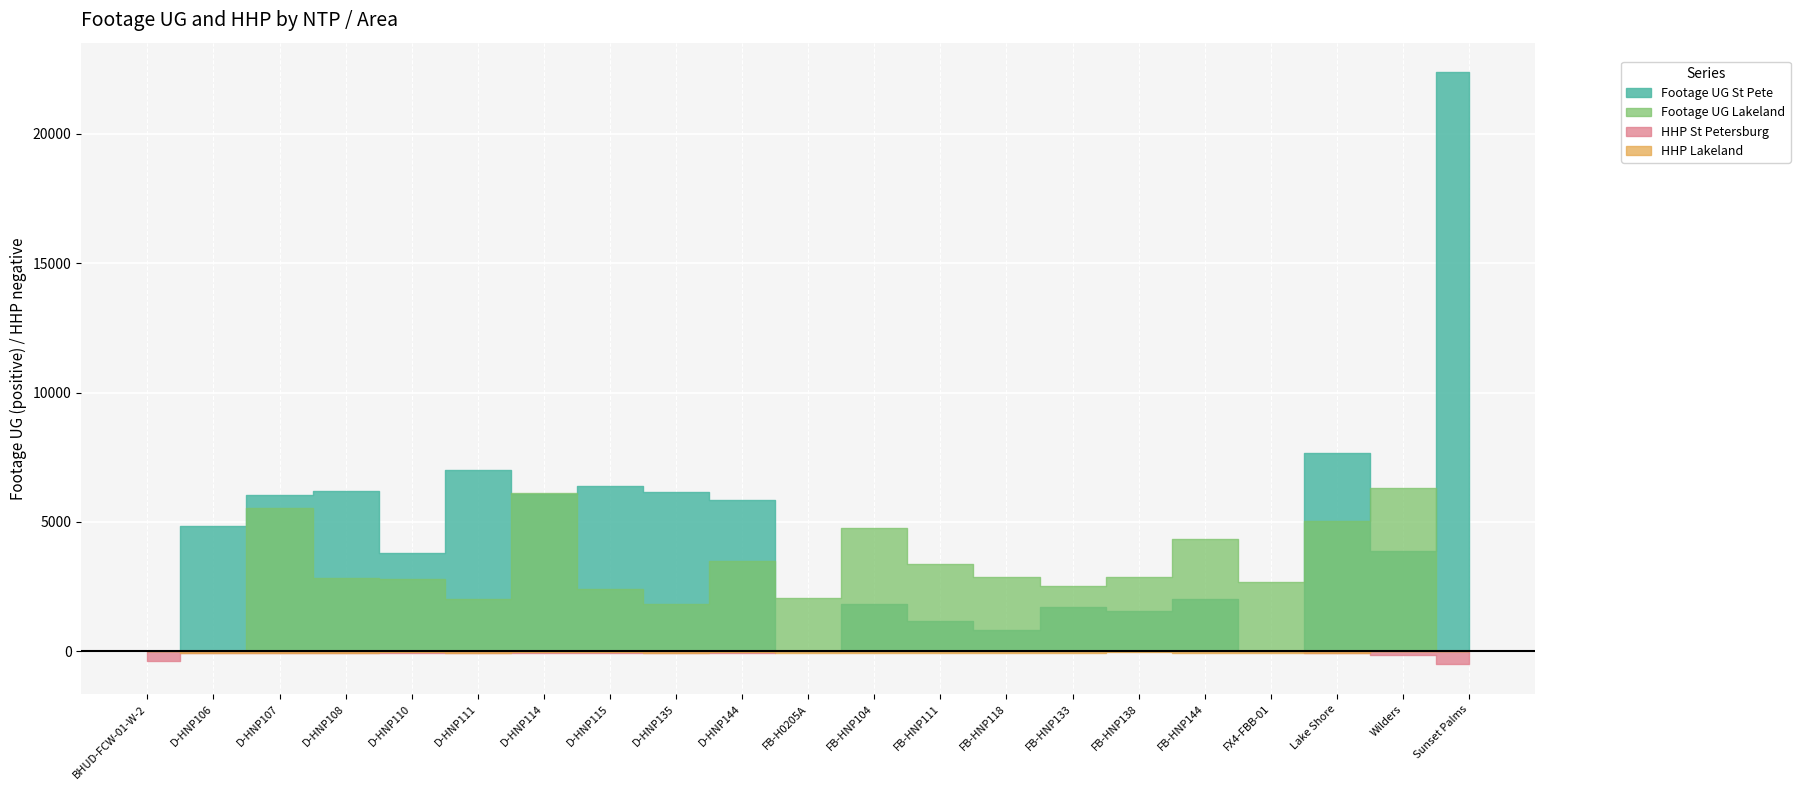

Where is the first local maximum for Footage UG Lakeland?

D-HNP107